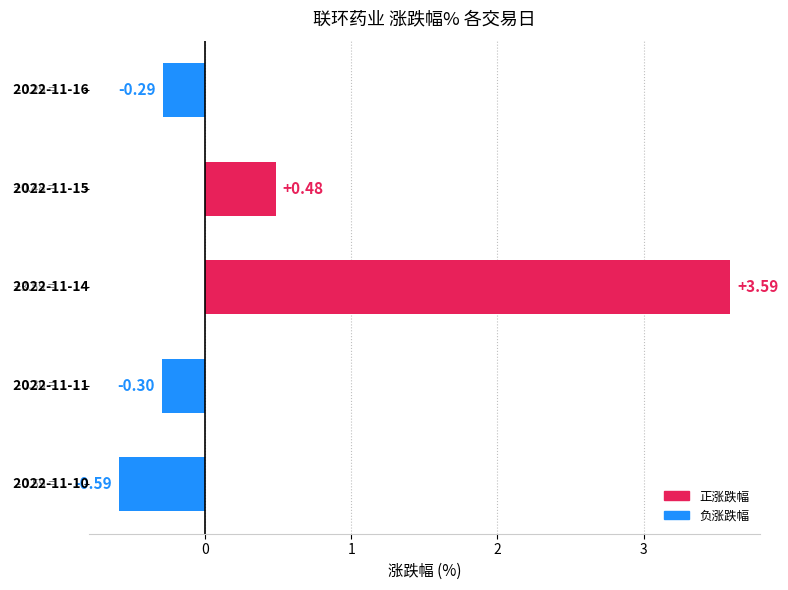

How many values are below zero?

3